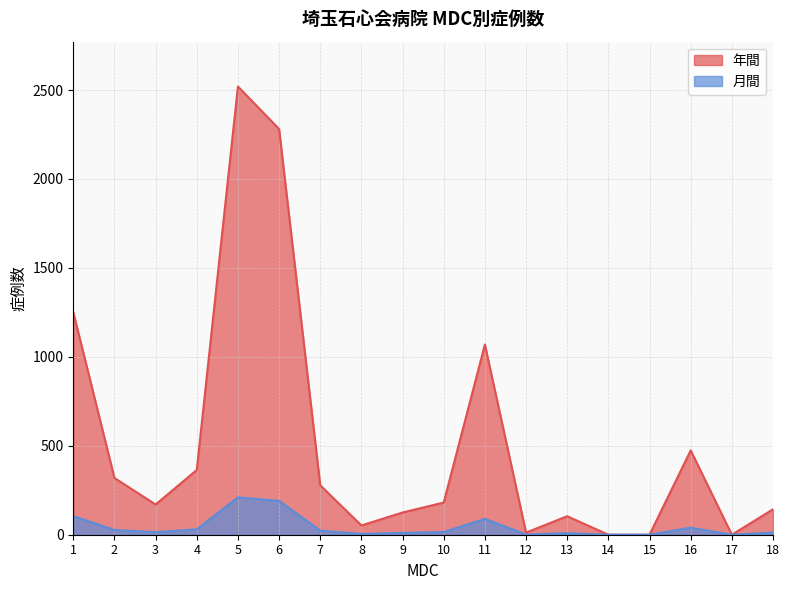

At which label is 月間 closest to 105?

1